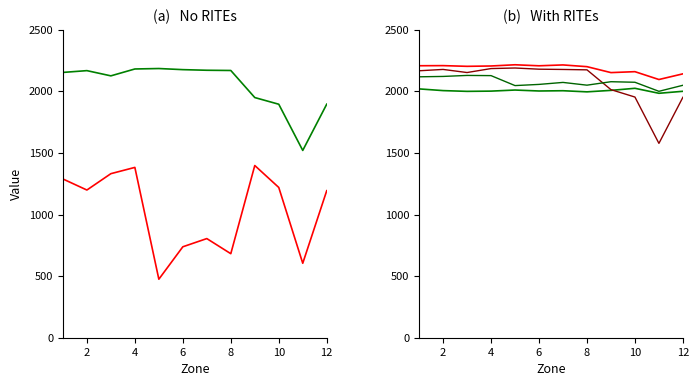

In Auto_Fiets, how many points are lower than both neighbors (excluding endpoints)?

2